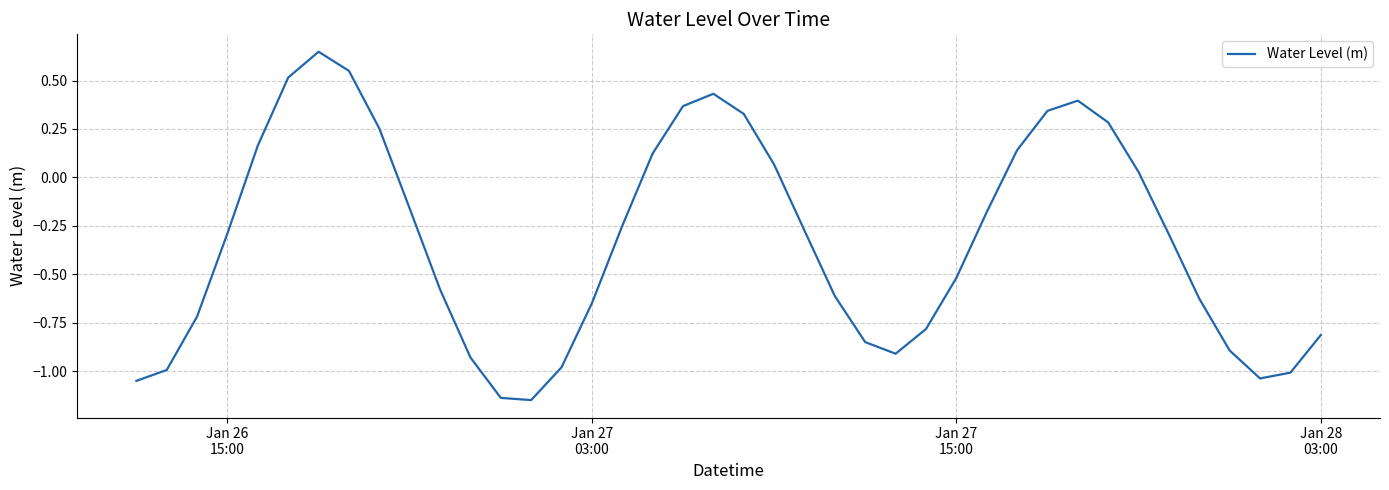

Does the chart display data point markers on the line(s)?

No